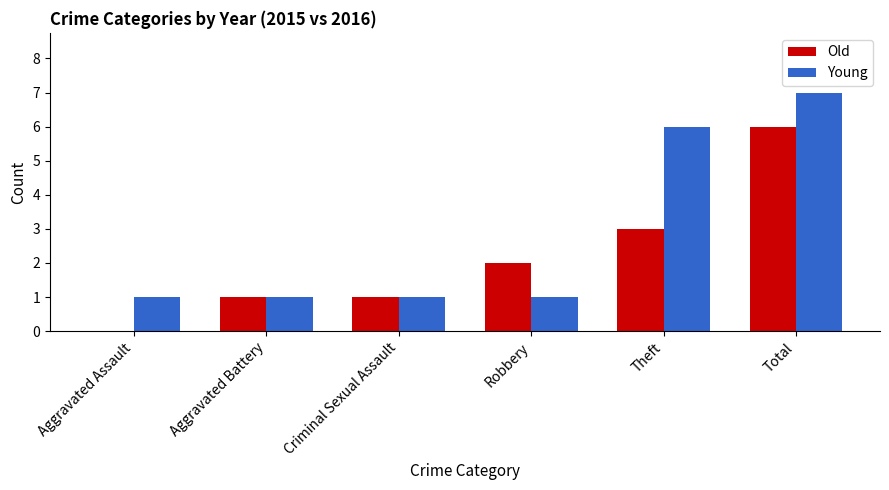

Which category has the highest value across all series?

Total